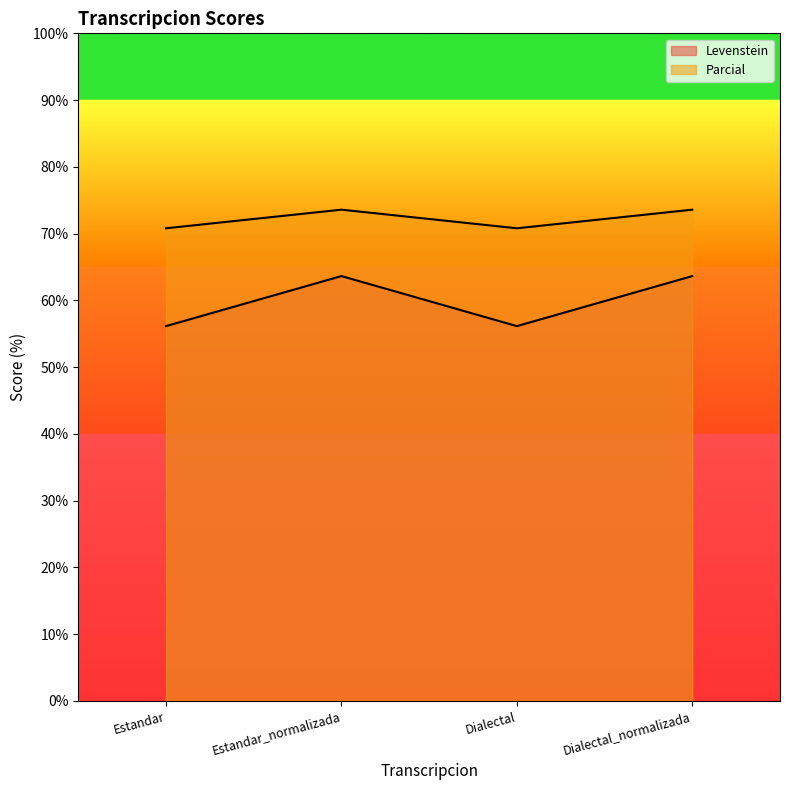

True or false: Levenstein and Parcial cross at least once.

False